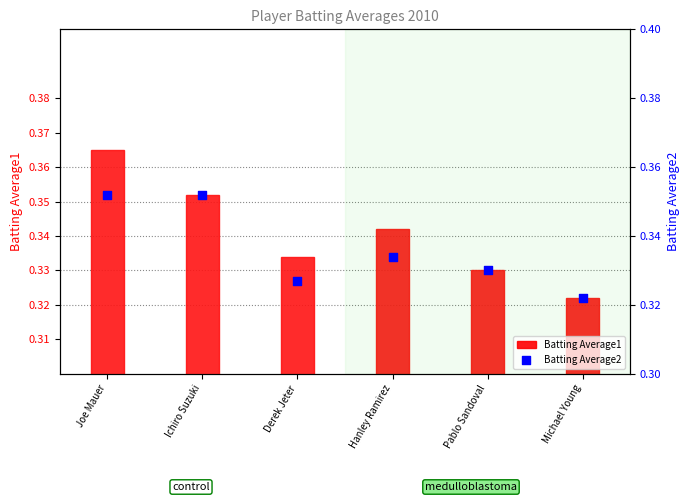

At which category is the sum across all series the highest?

Joe Mauer